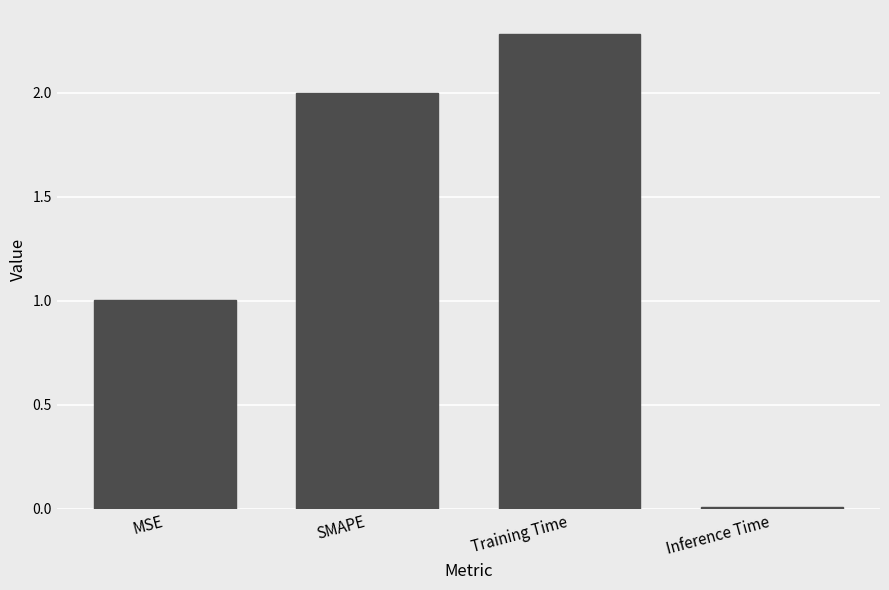

Approximately how many times larger is the value at MSE compared to SMAPE?

0.5